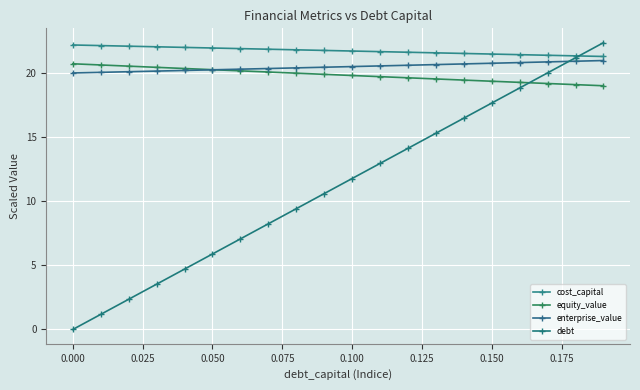

What is the sum of all equity_value values?

397.0